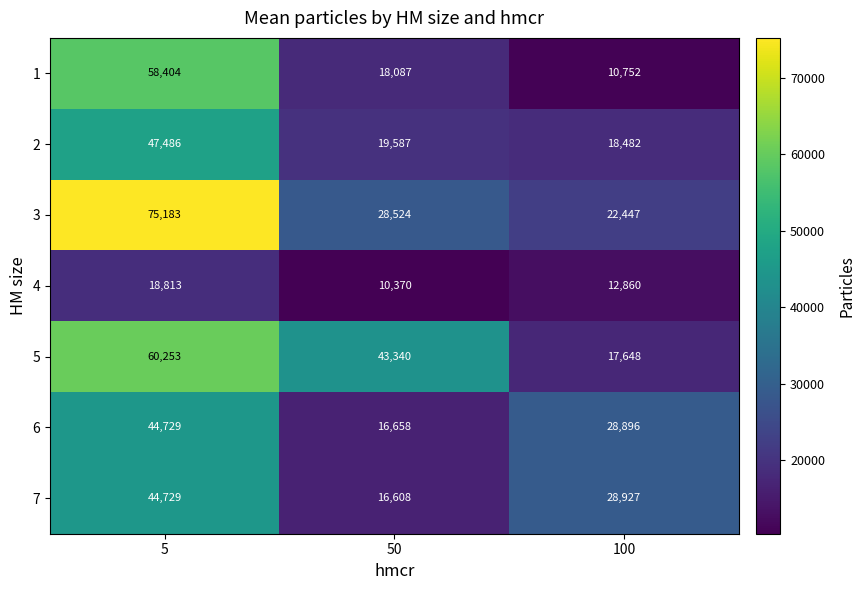

At 100, list the series in order from largest to smallest.

7, 6, 3, 2, 5, 4, 1